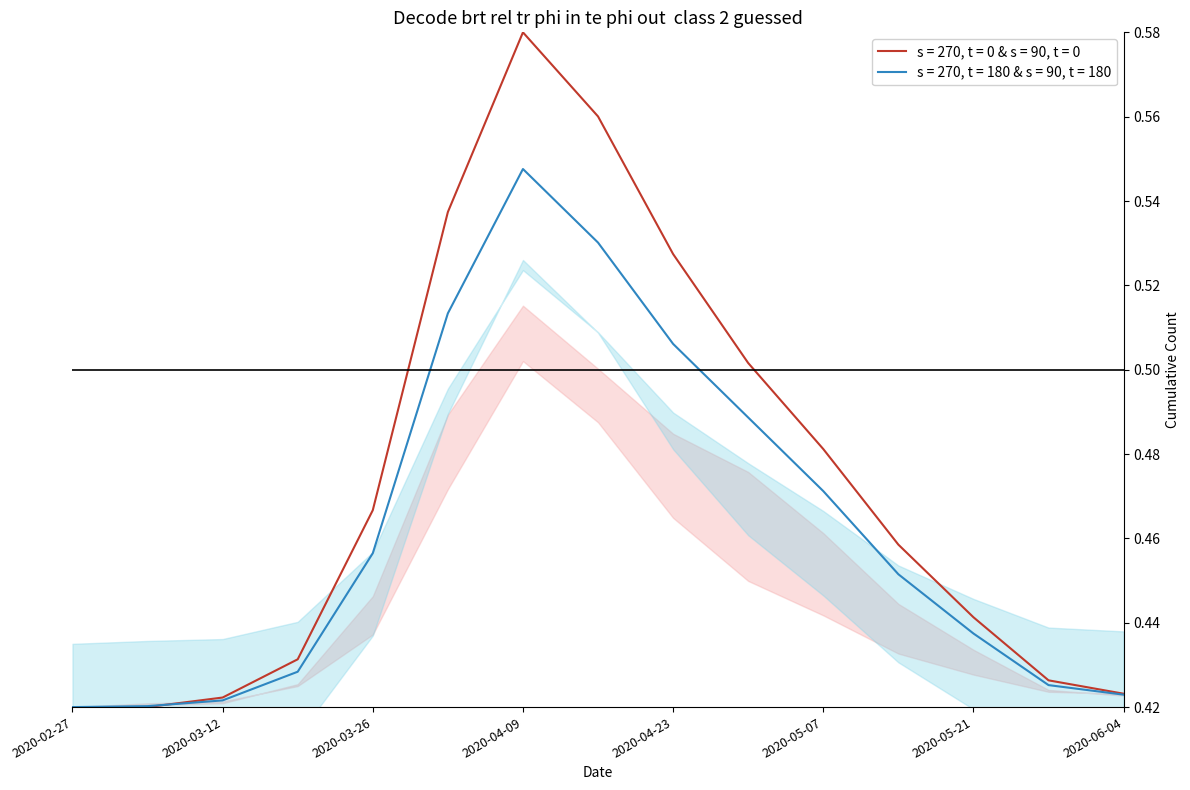

What is the difference between the maximum and minimum values in the 0 series?

0.2